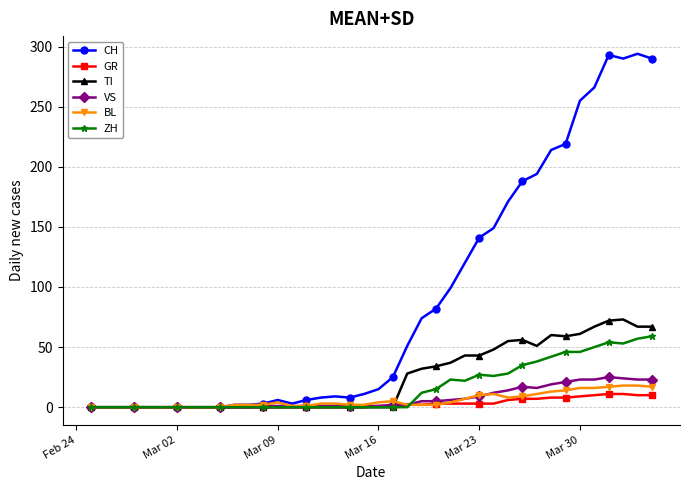

True or false: BL has more than 0 points higher than both neighbors.

True